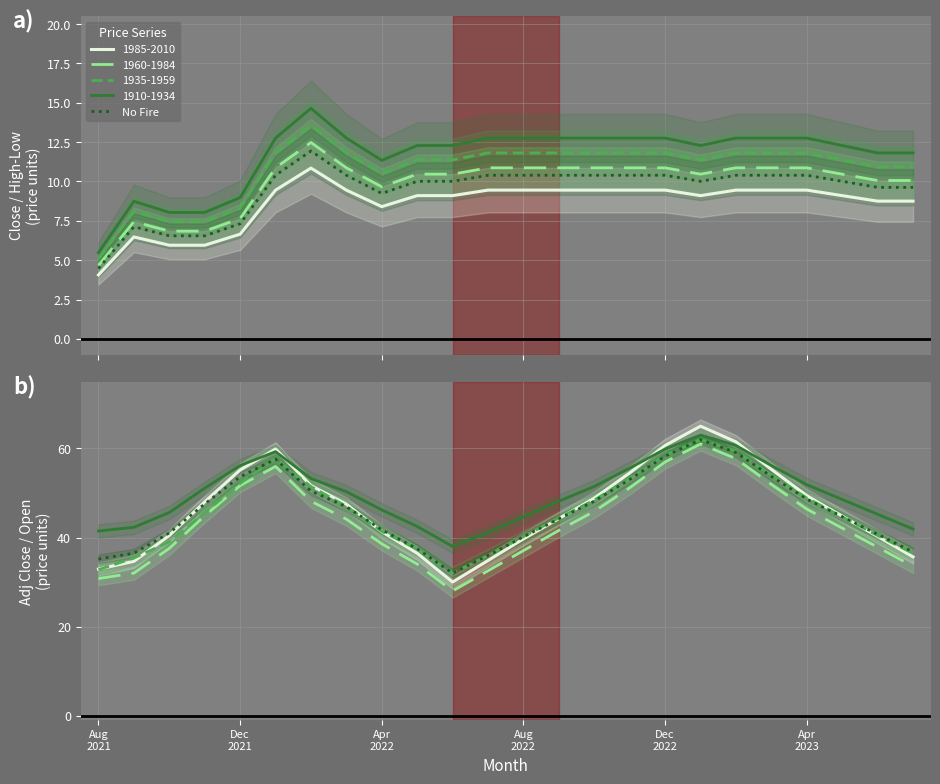

Which has a higher value, 10 or Apr
2022?

Apr
2022